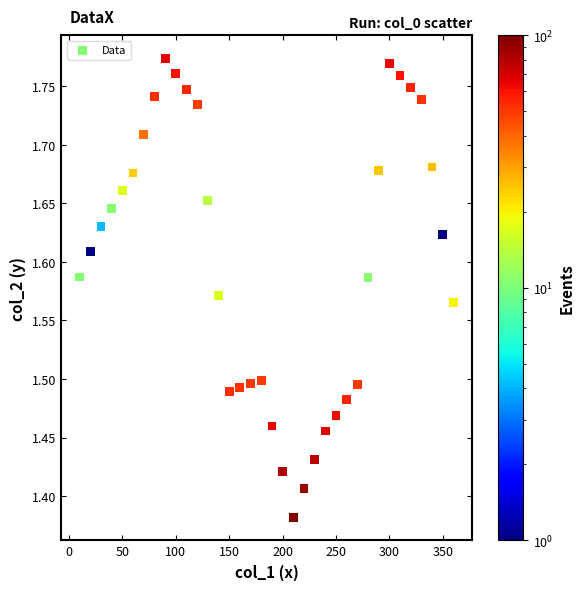

What is the range of Y values (max minus min)?

0.4